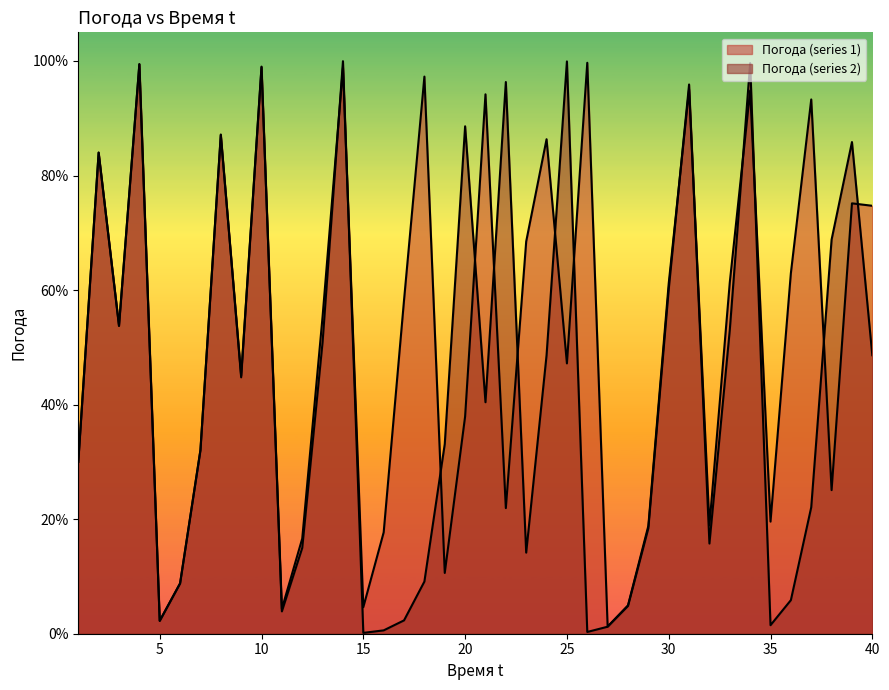

Rank the categories by Погода (series 1) value from lowest to highest.

27, 5, 11, 15, 28, 6, 19, 12, 16, 29, 32, 35, 22, 38, 1, 7, 20, 9, 25, 3, 13, 17, 30, 33, 36, 23, 40, 39, 2, 24, 8, 37, 21, 34, 31, 18, 14, 10, 4, 26